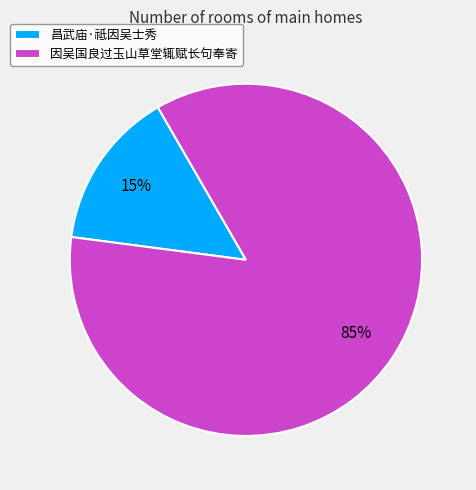

To the nearest percent, what portion does 因吴国良过玉山草堂辄赋长句奉寄 represent?

85%